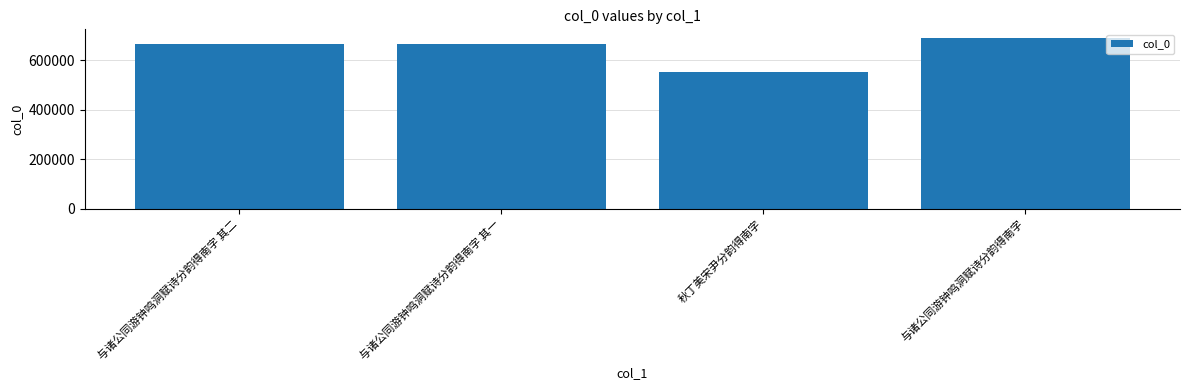

Which category has the lowest value across all series?

秋丁美宋尹分韵得南字